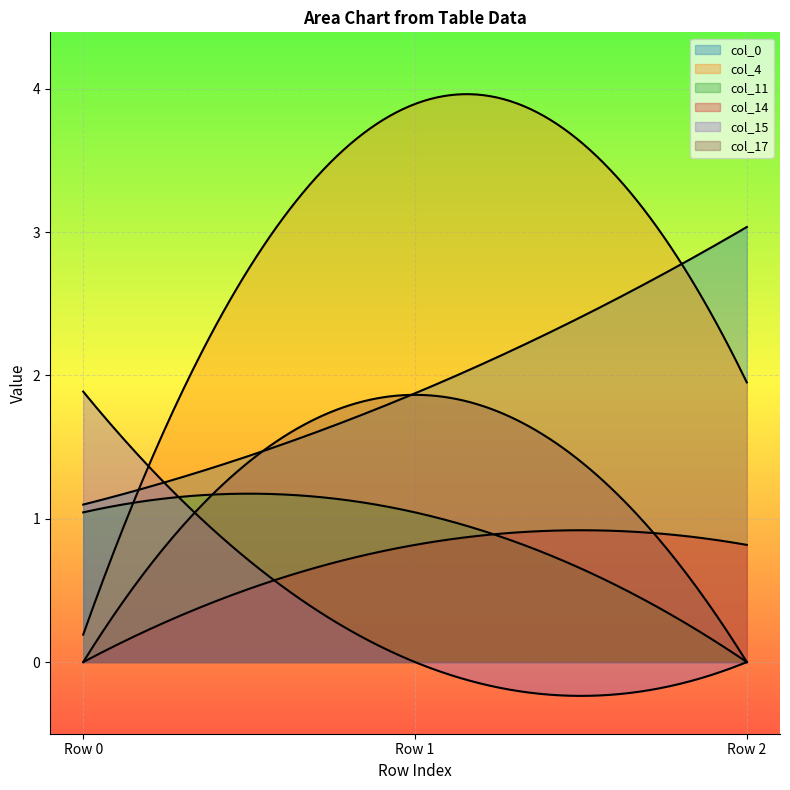

Reading right to left, extract all data points from this chart.

col_0: Row 2=3.0	Row 1=1.9	Row 0=1.1
col_4: Row 2=2.0	Row 1=3.9	Row 0=0.2
col_11: Row 2=0.0	Row 1=1.0	Row 0=1.0
col_14: Row 2=0.8	Row 1=0.8	Row 0=0.0
col_15: Row 2=0.0	Row 1=0.0	Row 0=1.9
col_17: Row 2=0.0	Row 1=1.9	Row 0=0.0